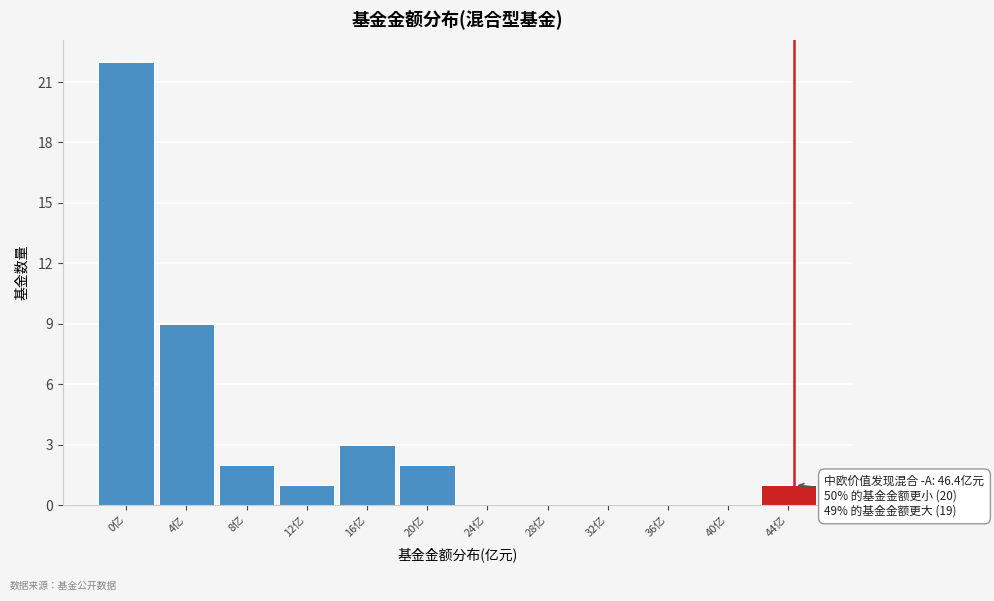

Reading left to right, extract all data points from this chart.

0亿=22	4亿=9	8亿=2	12亿=1	16亿=3	20亿=2	24亿=0	28亿=0	32亿=0	36亿=0	40亿=0	44亿=1